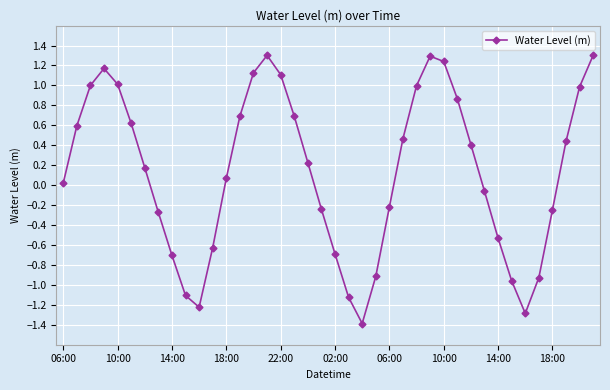

How many points are higher than both their immediate neighbors (excluding endpoints)?

3